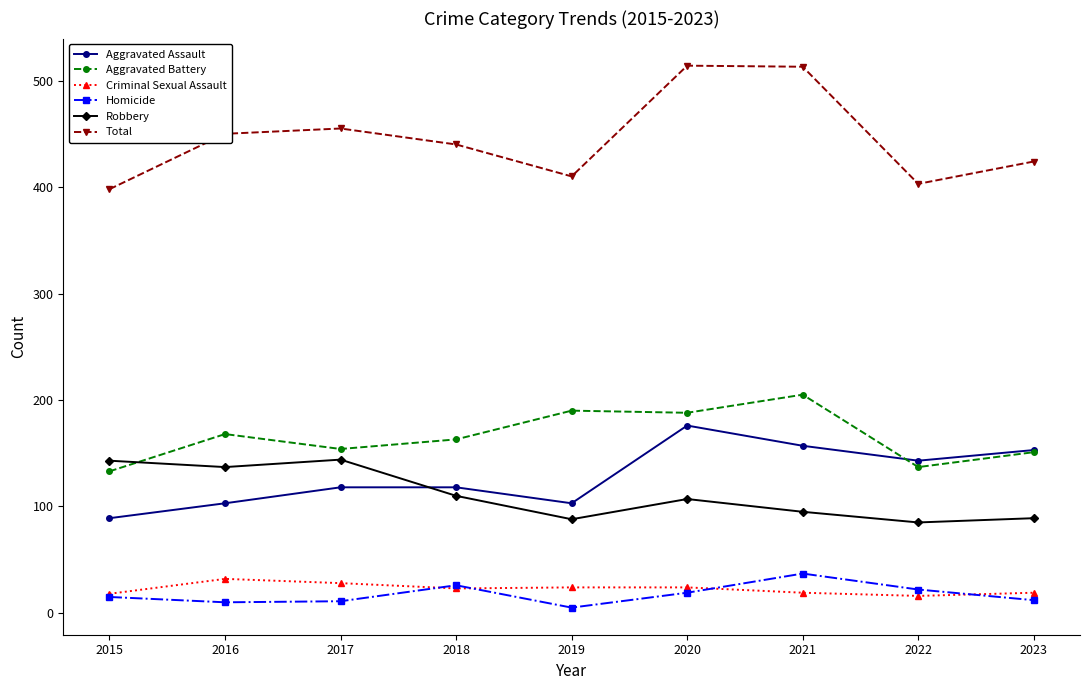

Which series has the largest range (max minus min)?

Total